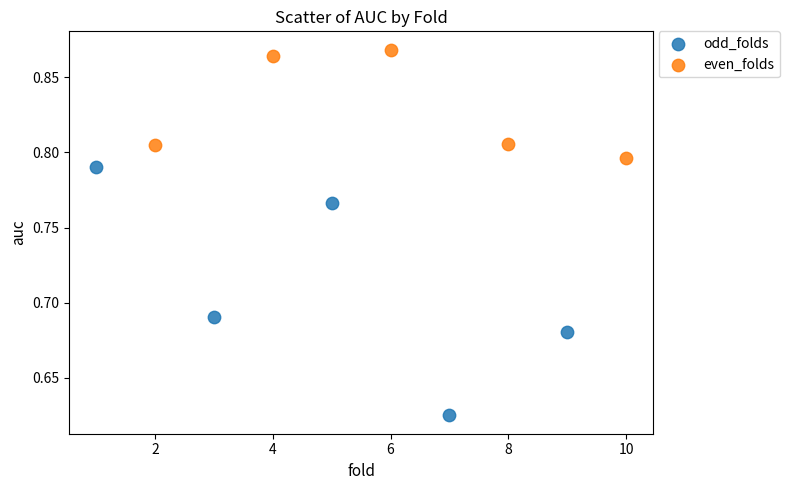

Which series reaches the maximum Y coordinate?

even_folds